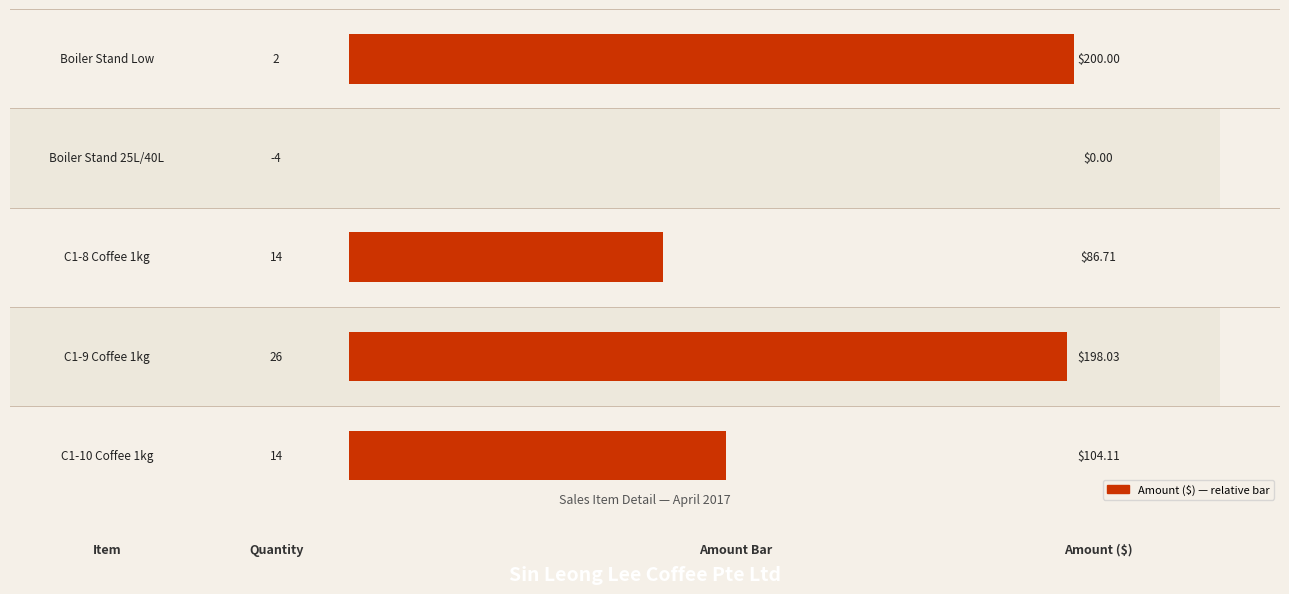

Are the bars grouped side by side (vs. stacked)?

No